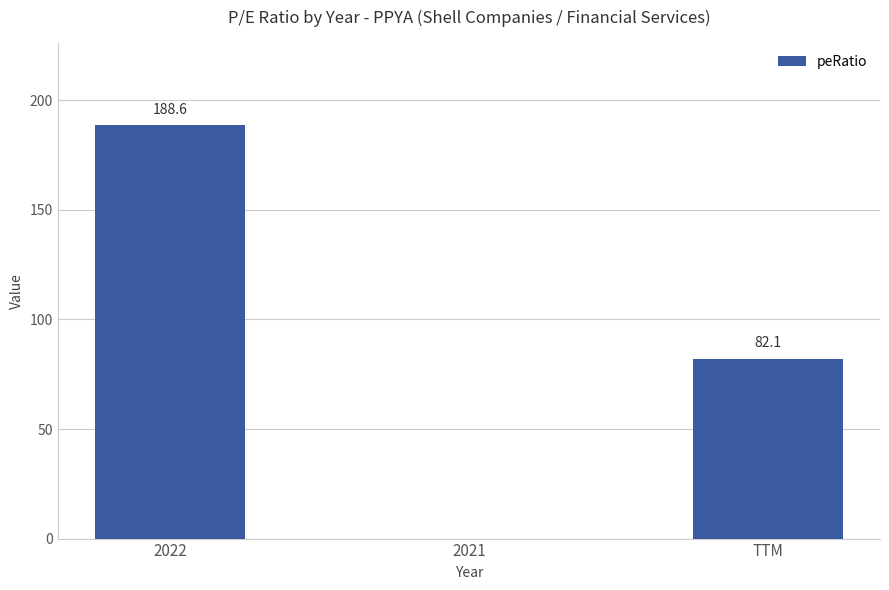

The chart shows a value of 82.1 at TTM. True or false?

True